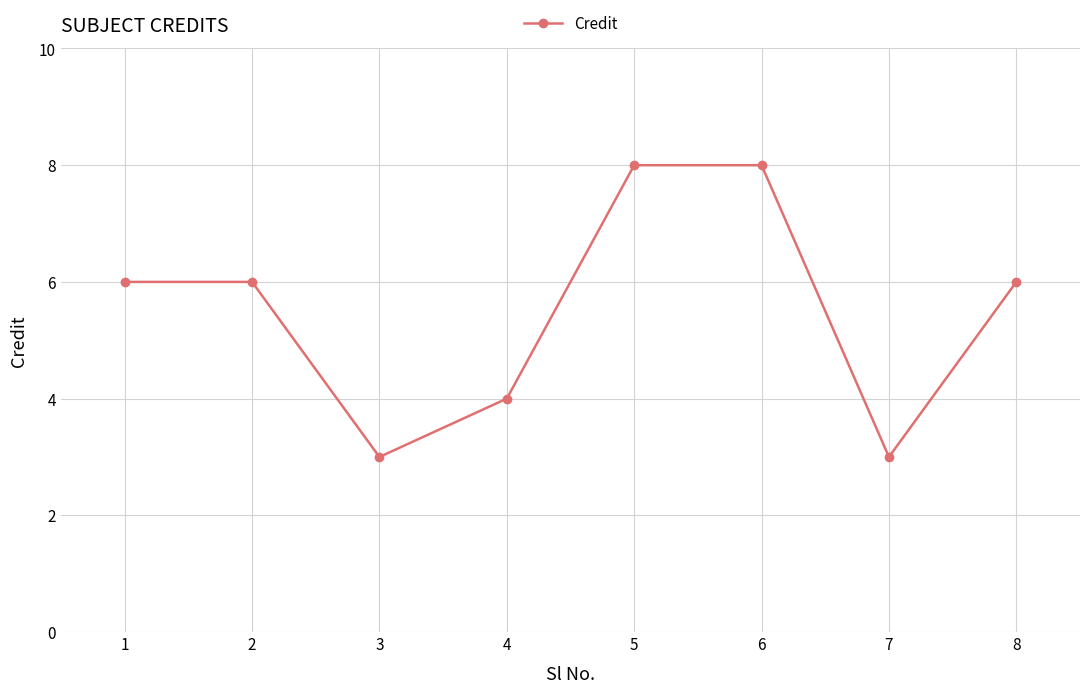

What is the value of the 2nd point from the left?

6